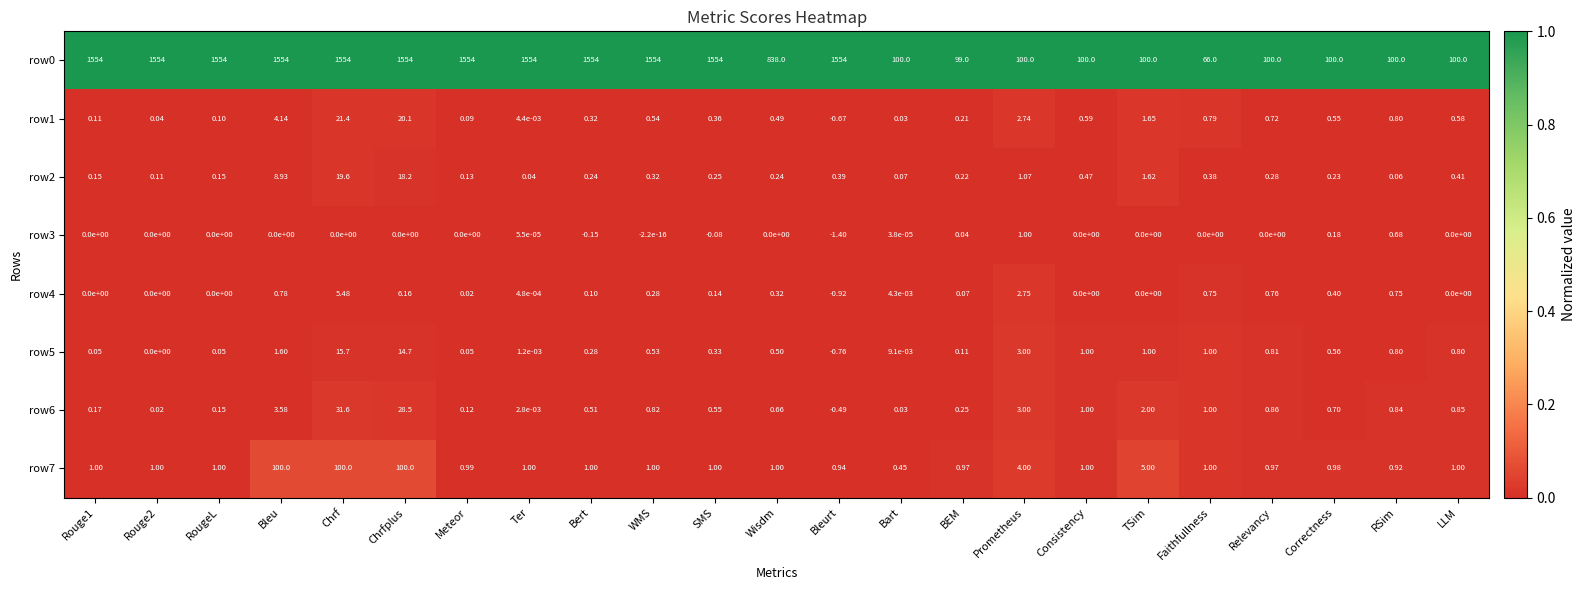

At which category is the sum across all series the highest?

Chrf